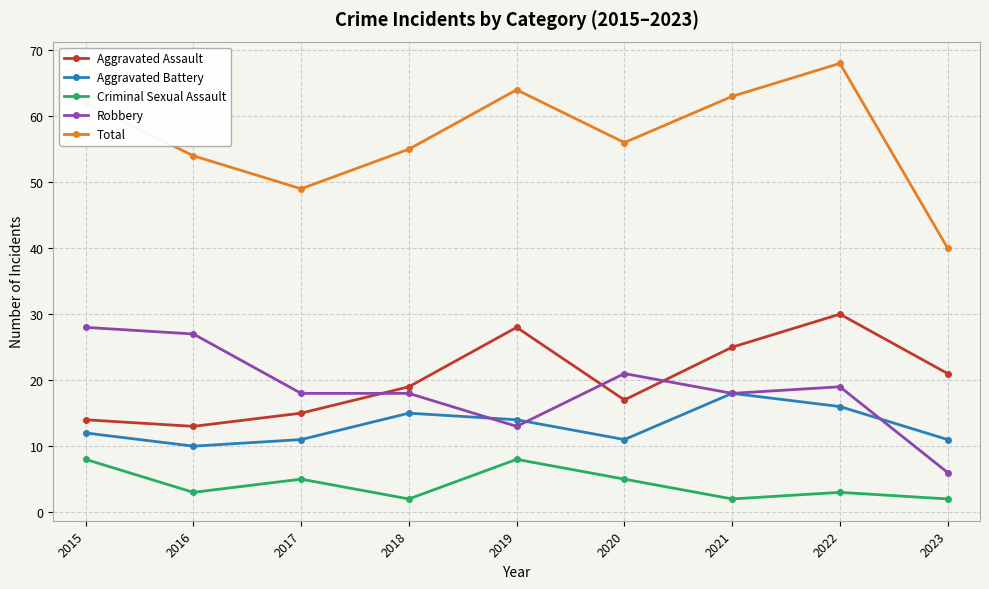

List the series in order of their peak value, highest first.

Total, Aggravated Assault, Robbery, Aggravated Battery, Criminal Sexual Assault